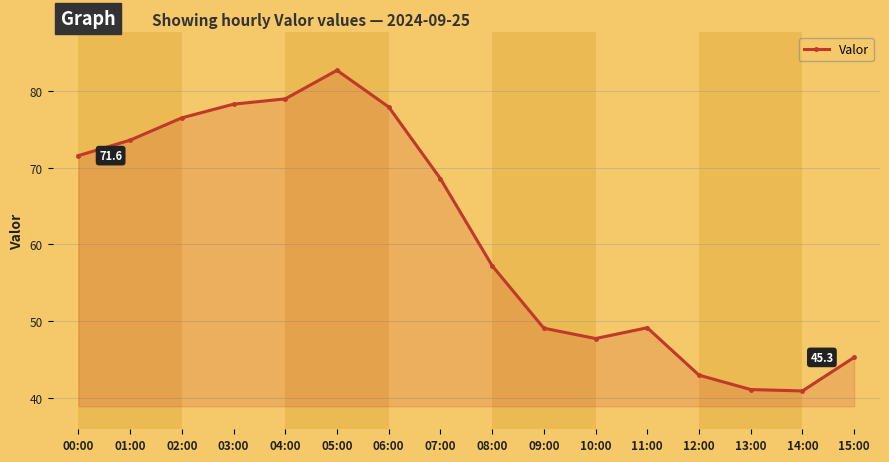

At which category does the chart reach its peak across all series?

05:00